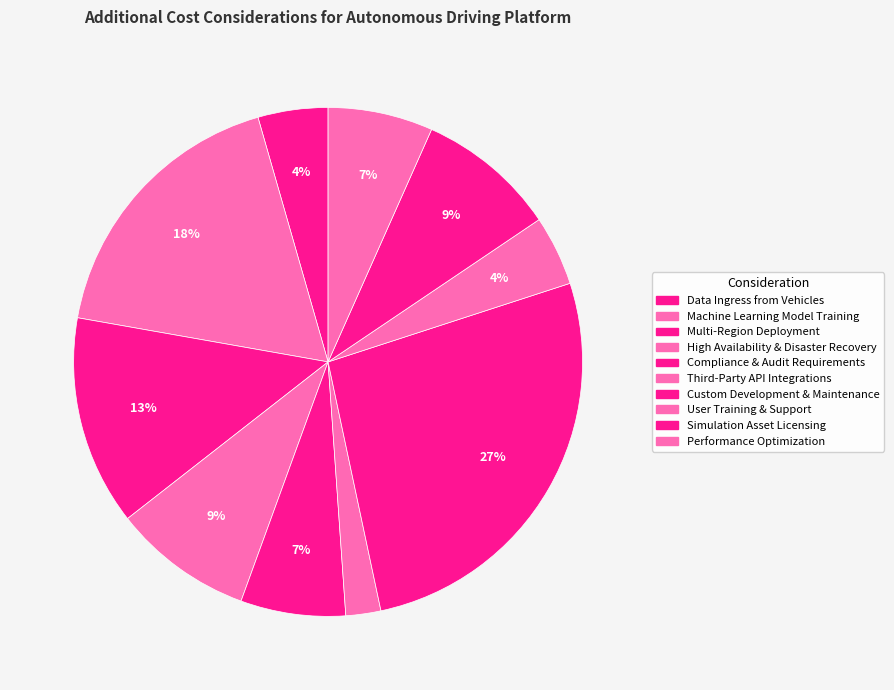

To the nearest percent, what portion does Machine Learning Model Training represent?

18%